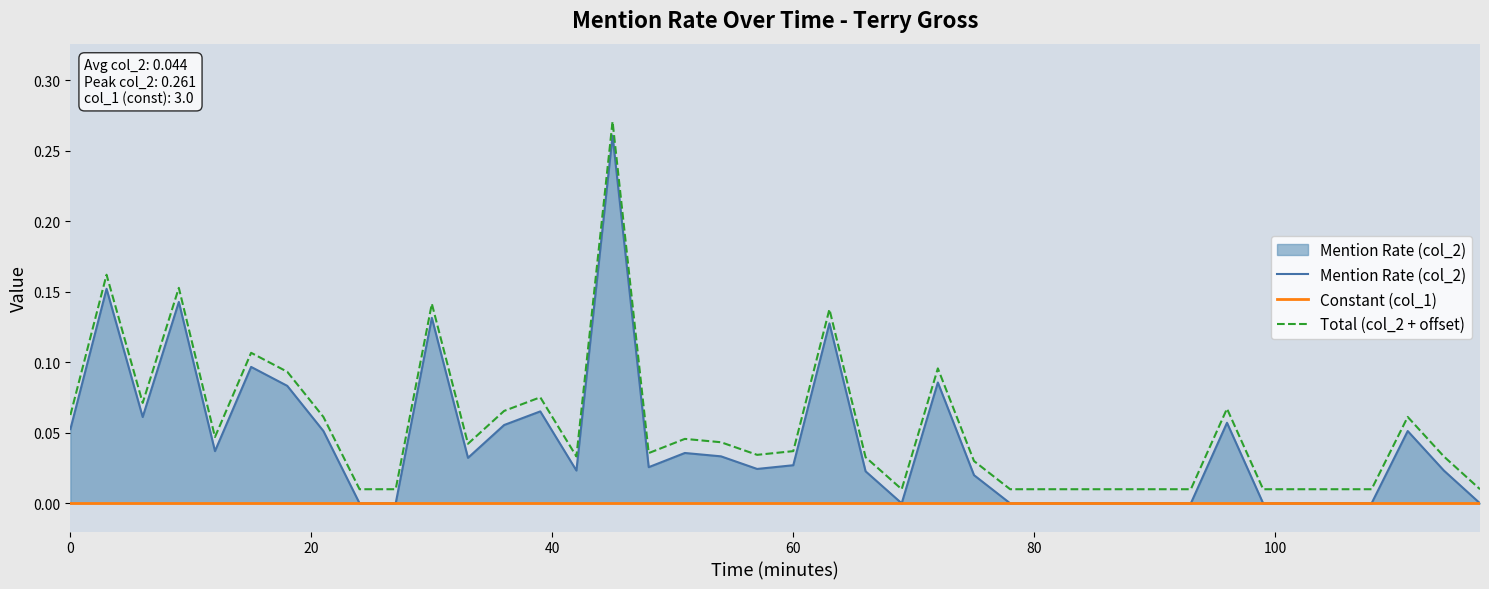

Reading left to right, transcribe all the data shown in this chart.

Mention Rate (col_2): 0.1	0.2	0.1	0.1	0.0	0.1	0.1	0.1	0.0	0.0	0.1	0.0	0.1	0.1	0.0	0.3	0.0	0.0	0.0	0.0	0.0	0.1	0.0	0.0	0.1	0.0	0.0	0.0	0.0	0.0	0.0	0.0	0.1	0.0	0.0	0.0	0.0	0.1	0.0	0.0
Constant (col_1): 0.0	0.0	0.0	0.0	0.0	0.0	0.0	0.0	0.0	0.0	0.0	0.0	0.0	0.0	0.0	0.0	0.0	0.0	0.0	0.0	0.0	0.0	0.0	0.0	0.0	0.0	0.0	0.0	0.0	0.0	0.0	0.0	0.0	0.0	0.0	0.0	0.0	0.0	0.0	0.0
Total (col_2 + offset): 0.1	0.2	0.1	0.2	0.0	0.1	0.1	0.1	0.0	0.0	0.1	0.0	0.1	0.1	0.0	0.3	0.0	0.0	0.0	0.0	0.0	0.1	0.0	0.0	0.1	0.0	0.0	0.0	0.0	0.0	0.0	0.0	0.1	0.0	0.0	0.0	0.0	0.1	0.0	0.0